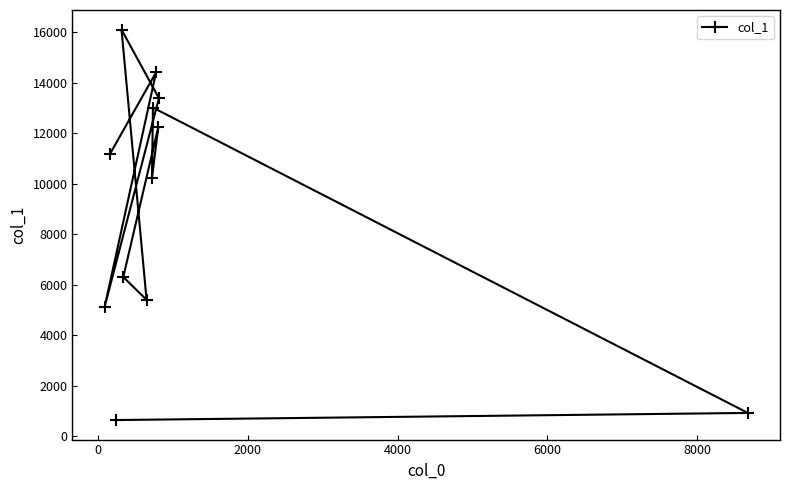

What is the greatest value displayed?

16116